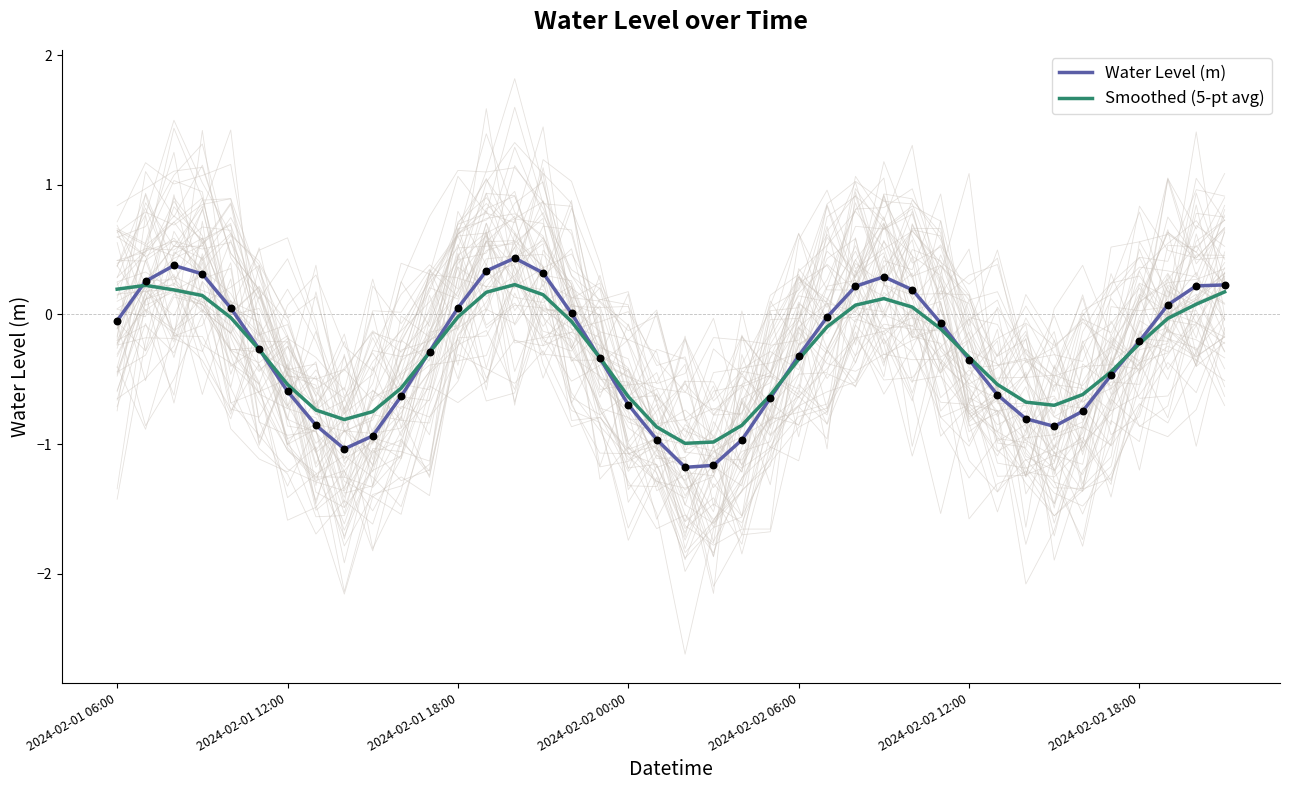

At which category is the sum across all series the highest?

14